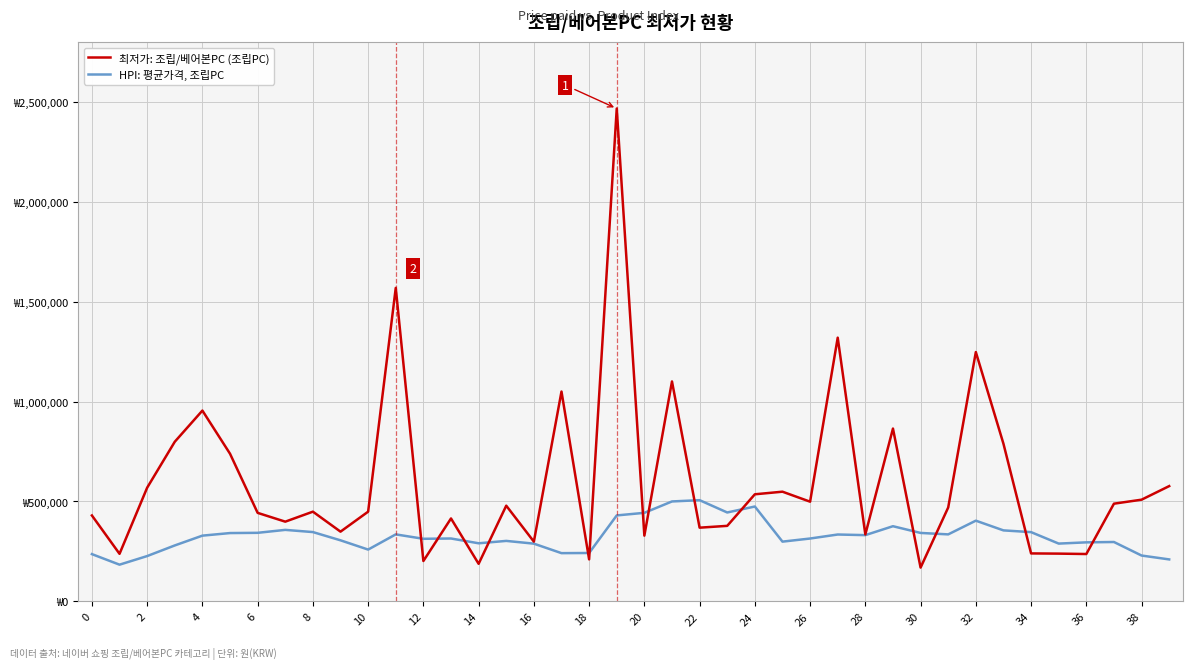

What are all the series names shown in the legend?

최저가: 조립/베어본PC (조립PC), HPI: 평균가격, 조립PC